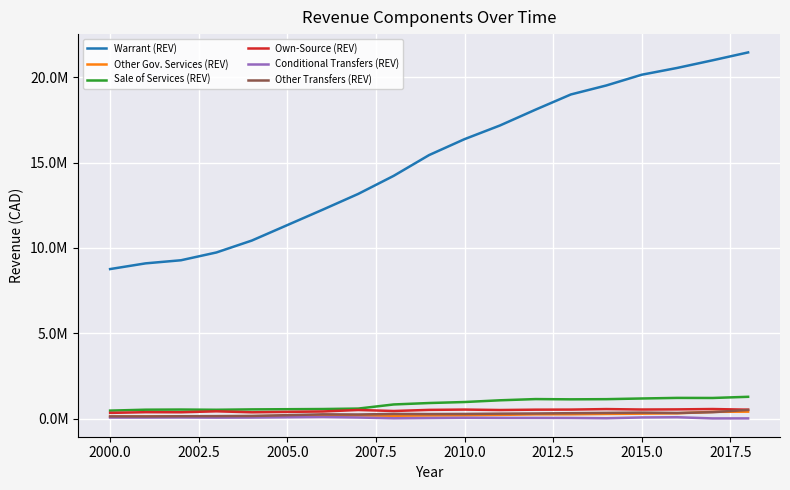

Which series has the largest range (max minus min)?

Warrant (REV)